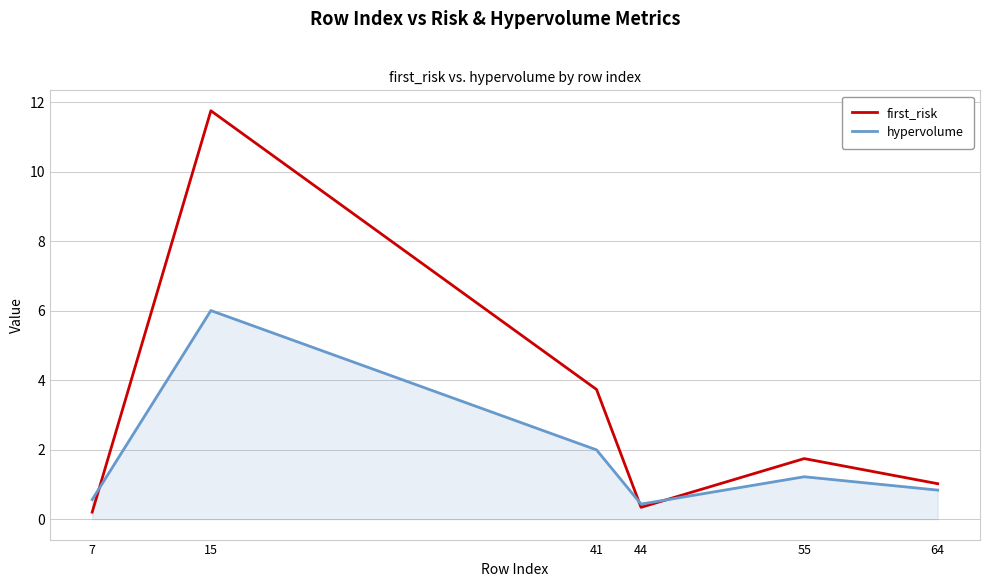

Reading left to right, transcribe all the data shown in this chart.

first_risk: 7=0.2	15=11.8	41=3.7	44=0.3	55=1.7	64=1.0
hypervolume: 7=0.6	15=6.0	41=2.0	44=0.4	55=1.2	64=0.8